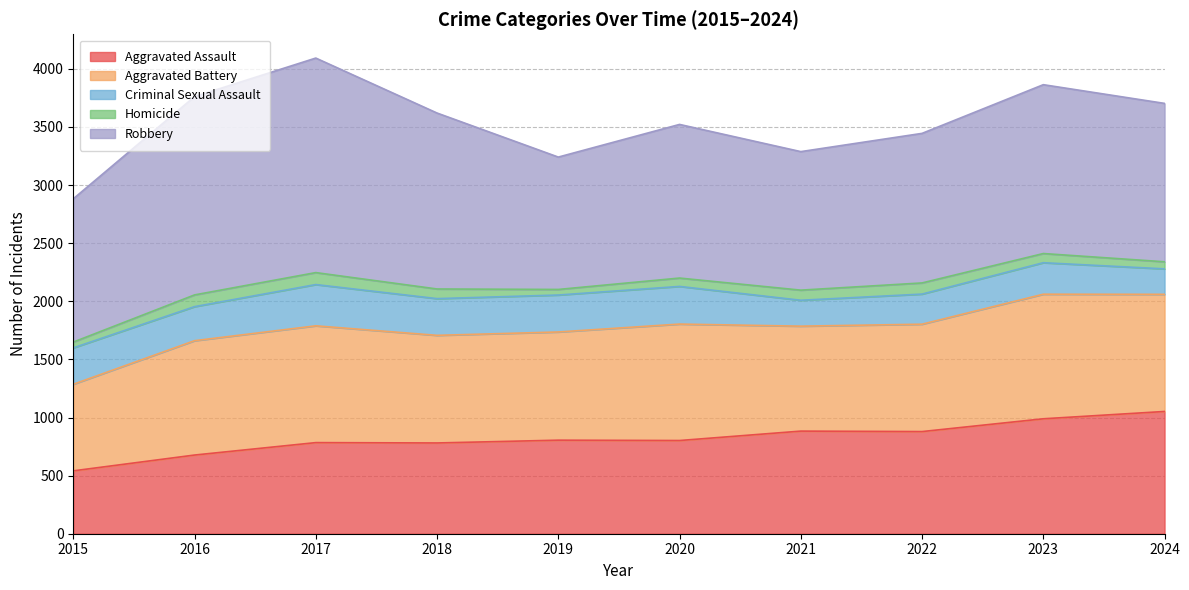

Rank the series by their maximum value, from highest to lowest.

Robbery, Aggravated Battery, Aggravated Assault, Criminal Sexual Assault, Homicide